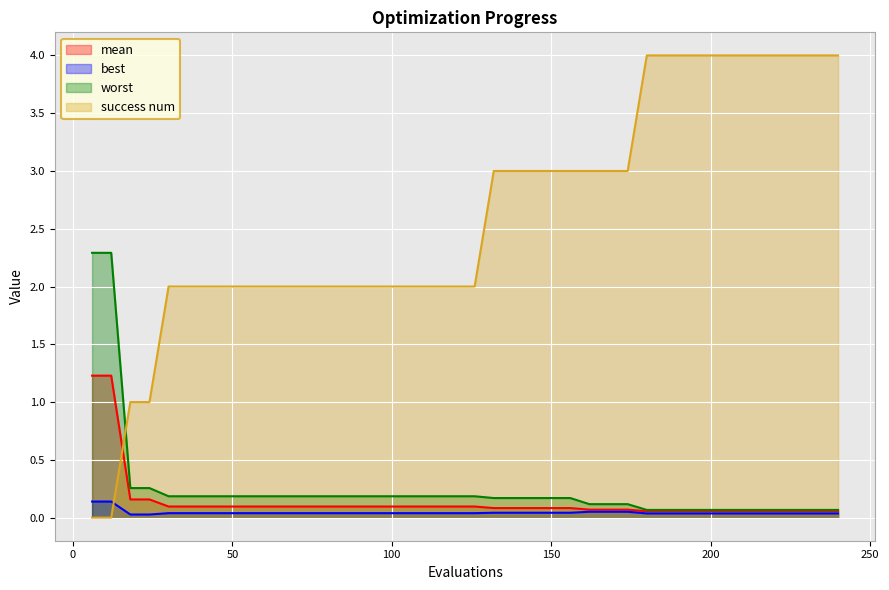

Which category has the highest value in the success num series?

180